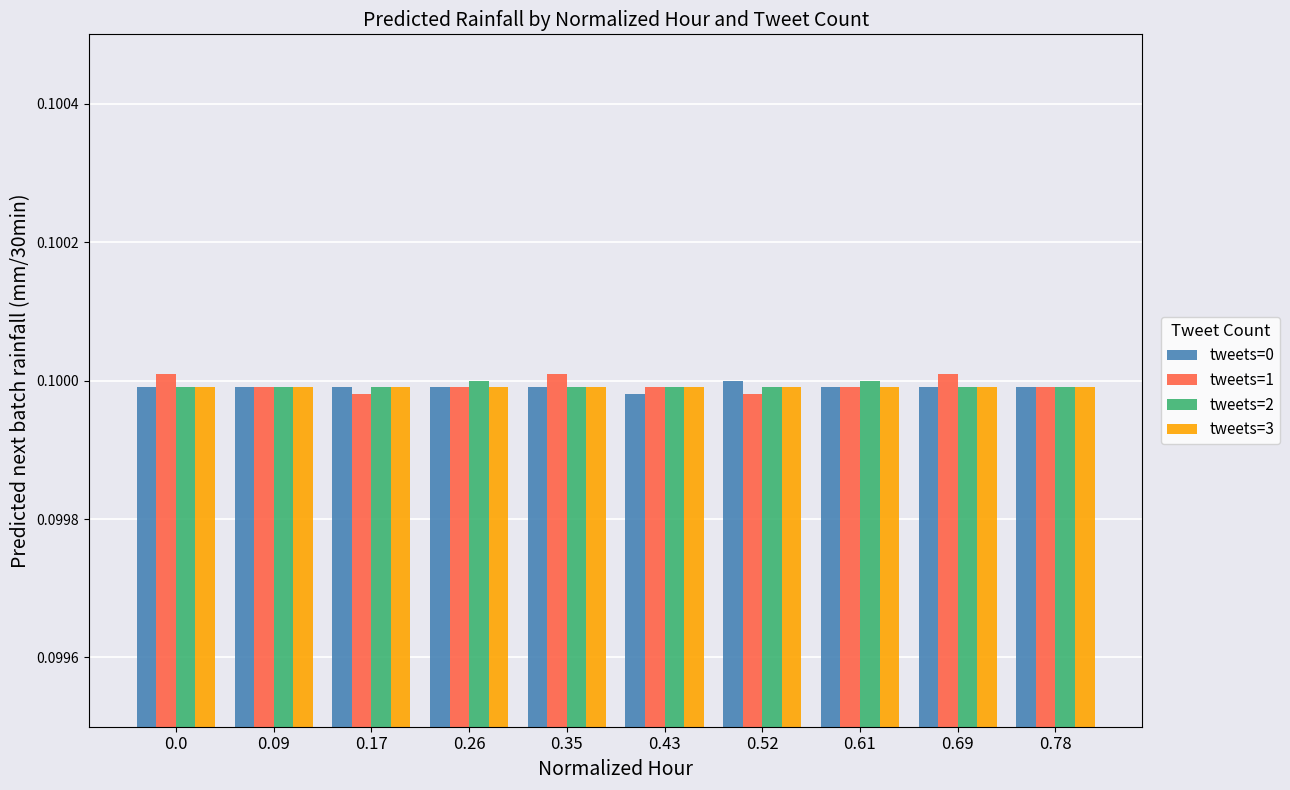

The tweets=2 series shows 0.2 at 0.61. True or false?

False